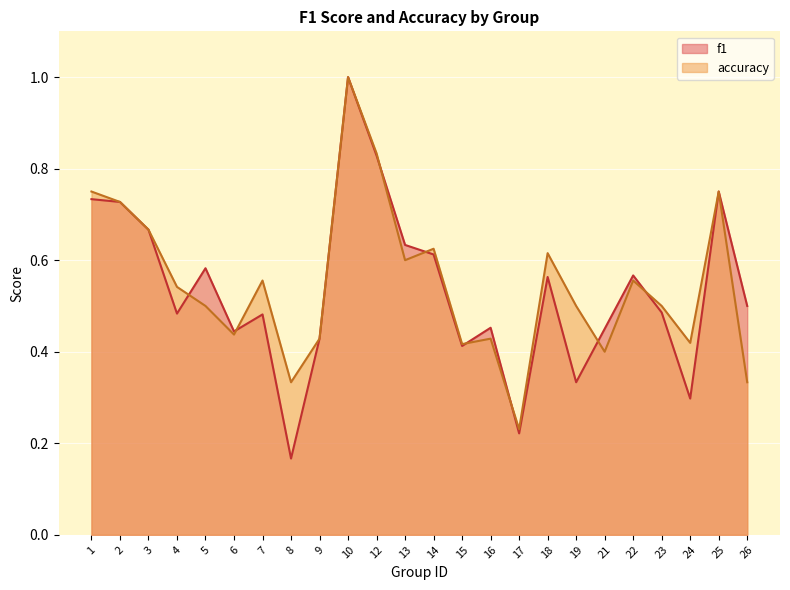

How many times do f1 and accuracy cross each other?

8